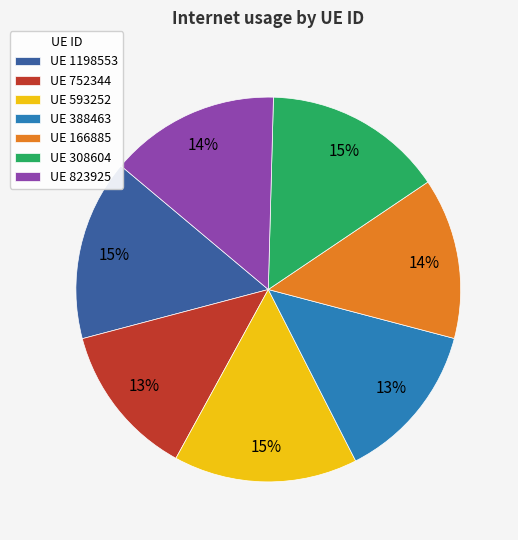

Is there a majority slice in this chart?

No